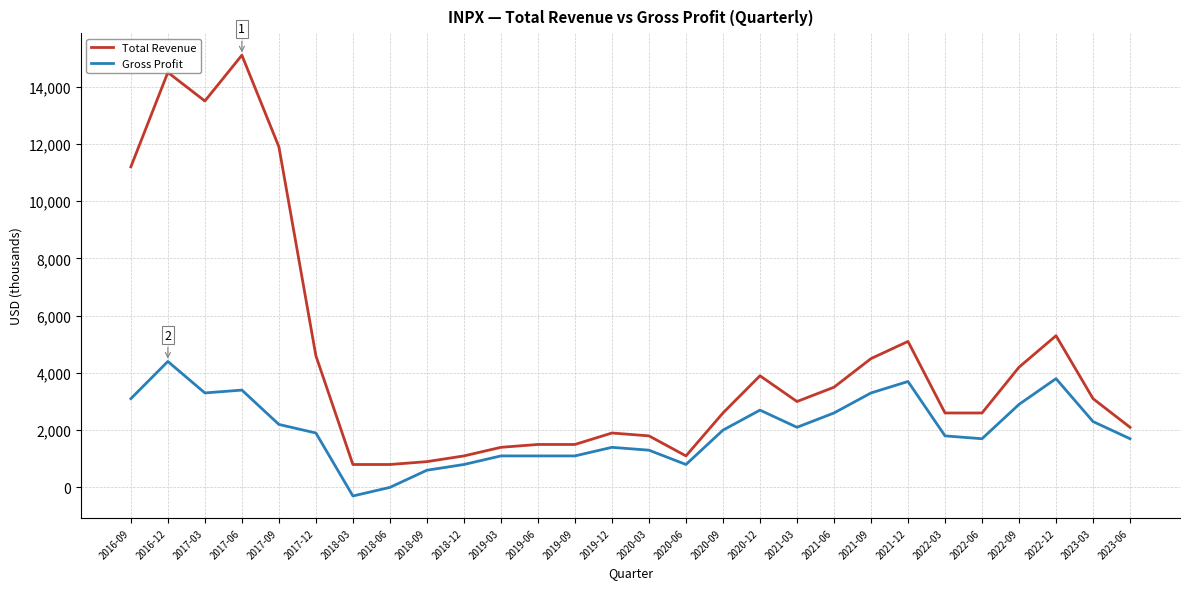

What are all the series names shown in the legend?

Total Revenue, Gross Profit